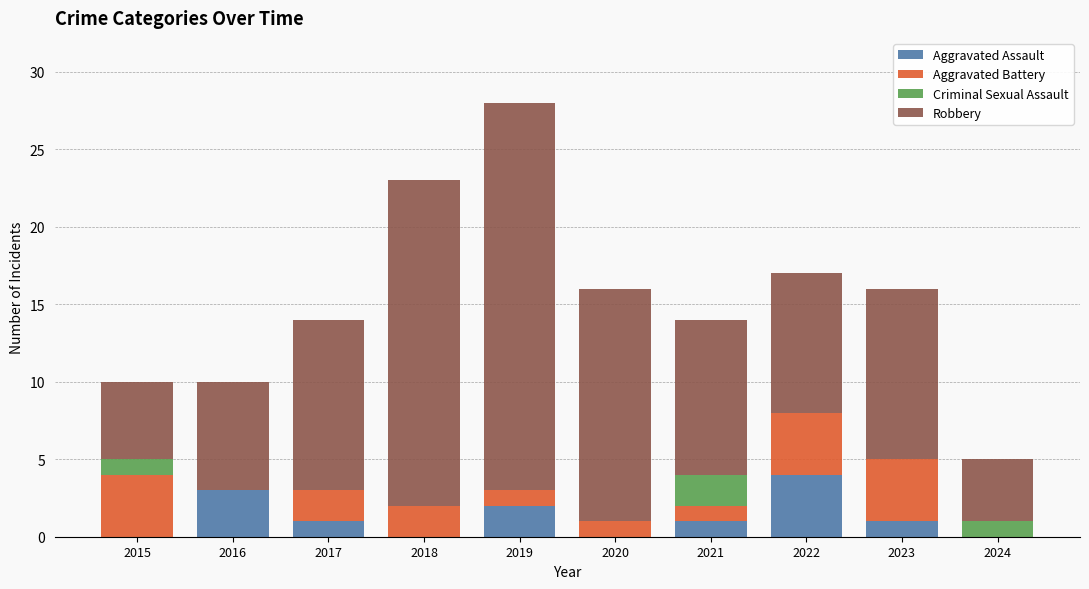

True or false: Aggravated Assault has a value of 2 at 2019.

True